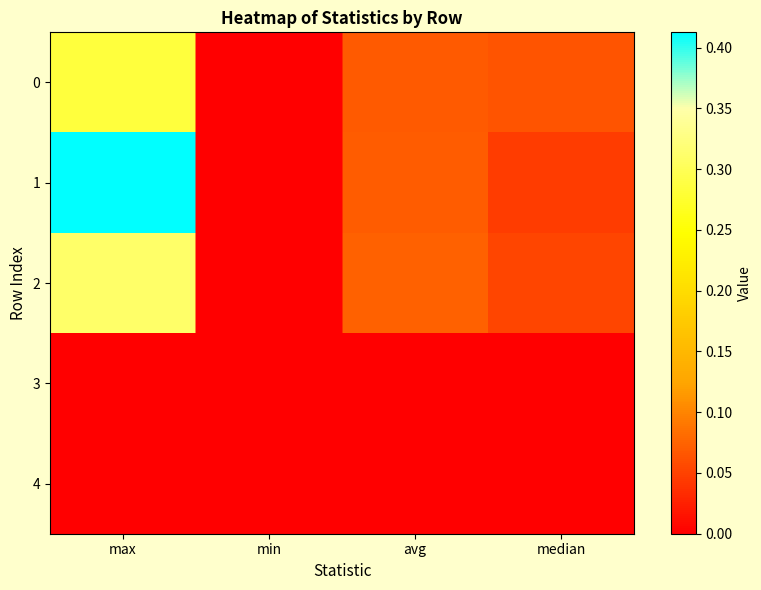

Reading left to right, extract all data points from this chart.

0: max=0.3	min=0.0	avg=0.1	median=0.1
1: max=0.4	min=0.0	avg=0.1	median=0.0
2: max=0.3	min=0.0	avg=0.1	median=0.1
3: max=0.0	min=0.0	avg=0.0	median=0.0
4: max=0.0	min=0.0	avg=0.0	median=0.0